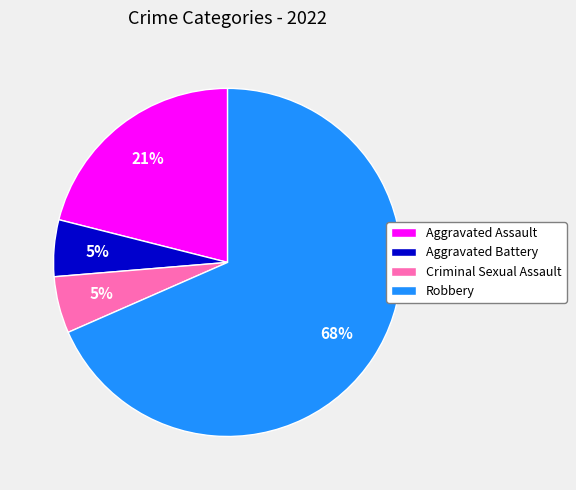

To the nearest percent, what is the average slice percentage?

25%